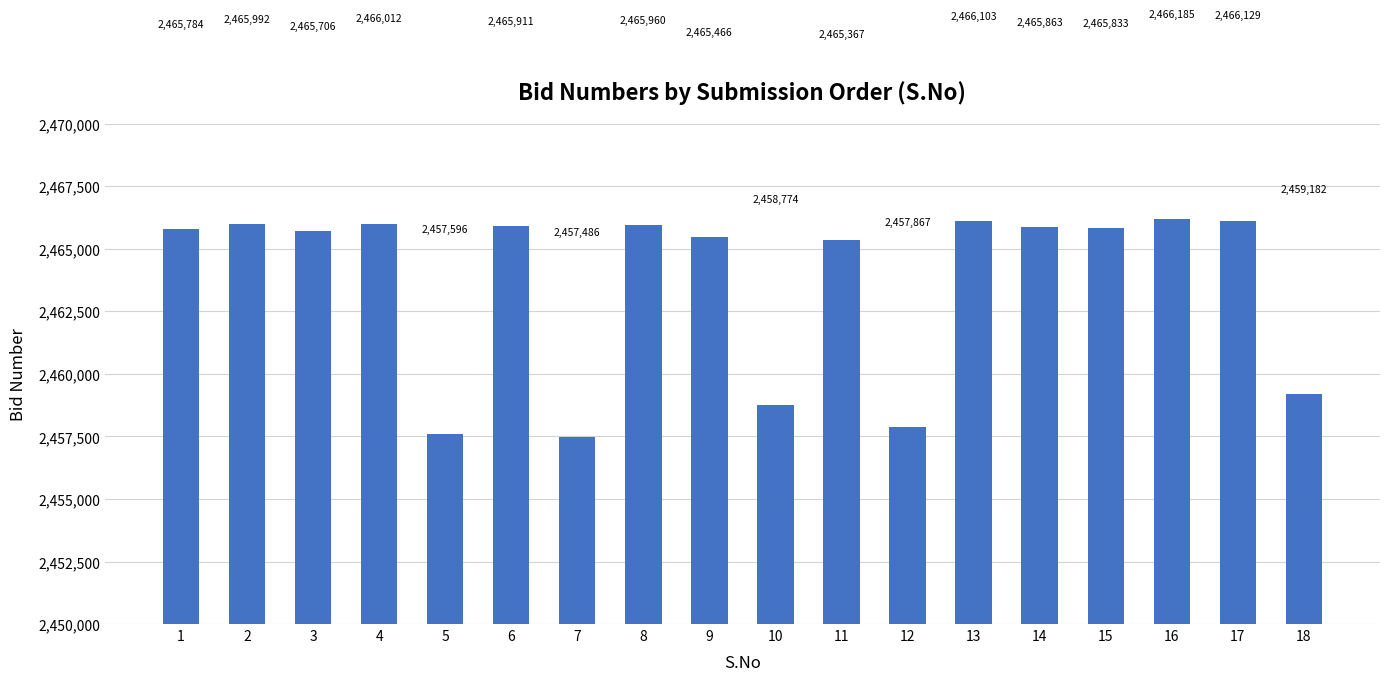

The chart shows a value of 2466012 at 4. True or false?

True